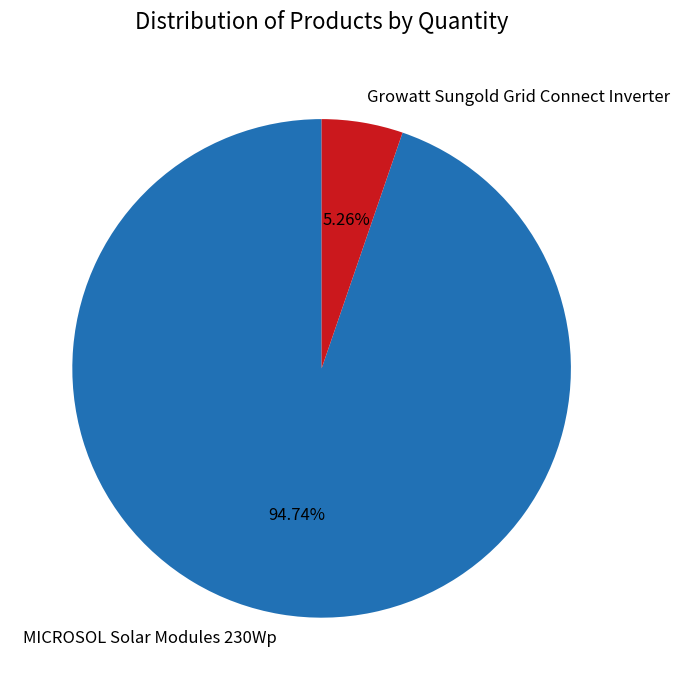

How many slices are in this pie chart?

2